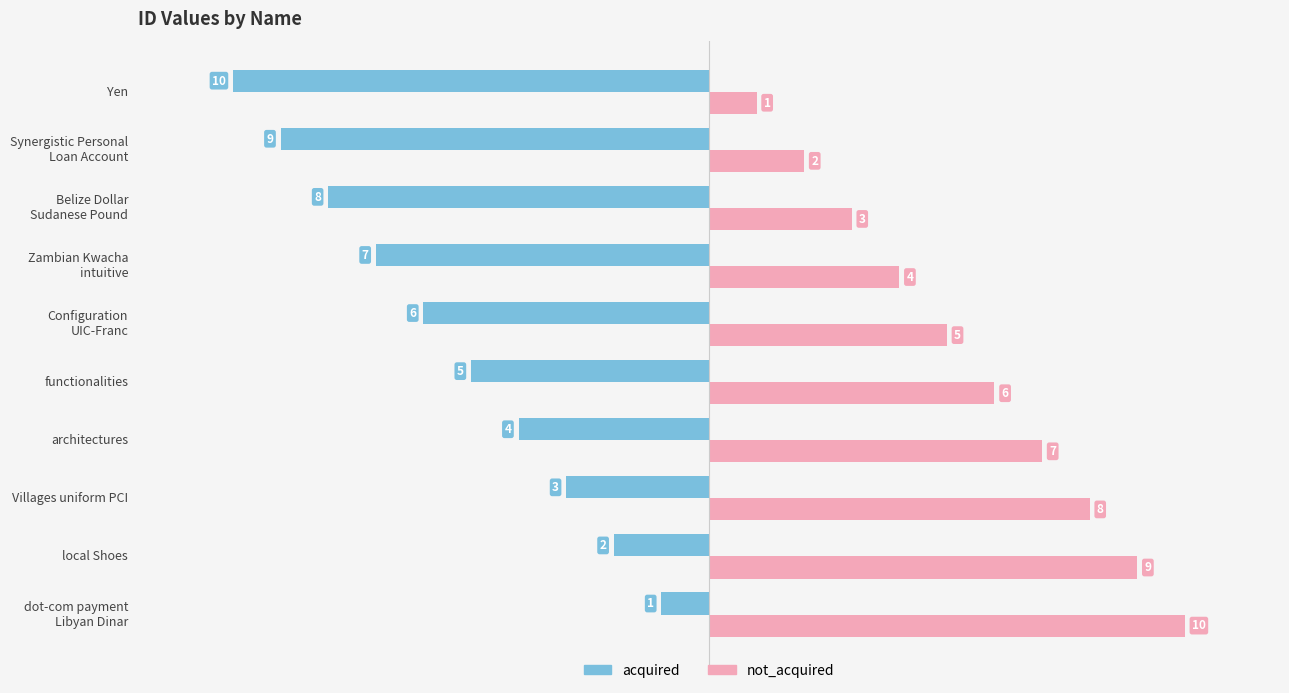

What is the difference between the maximum and second lowest values in the acquired series?

8